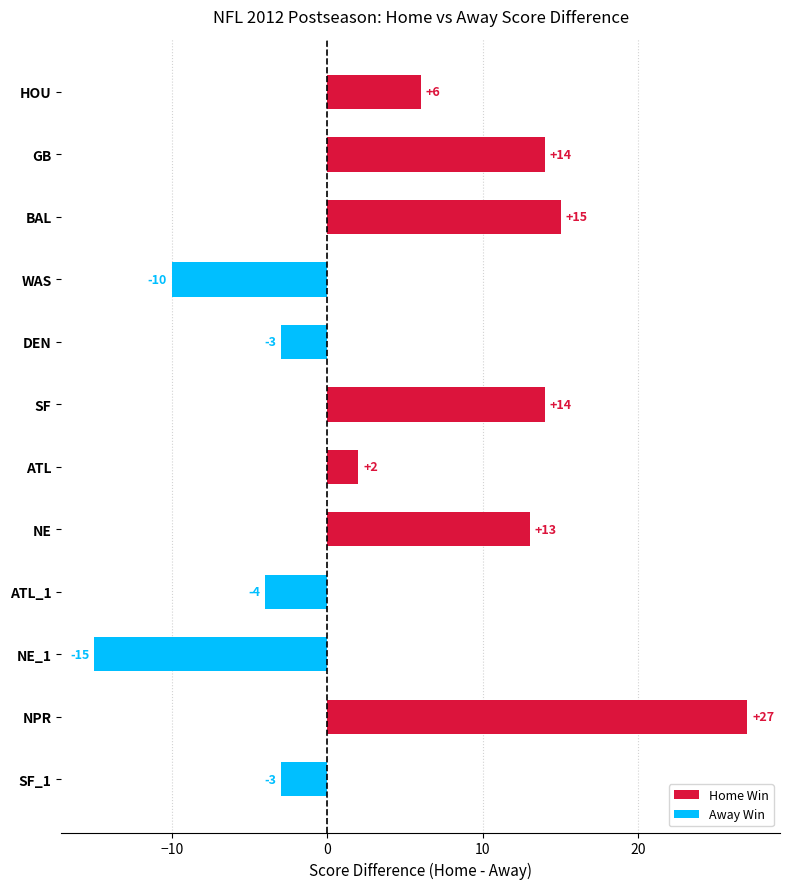

The chart shows a value of 12 at NPR. True or false?

False